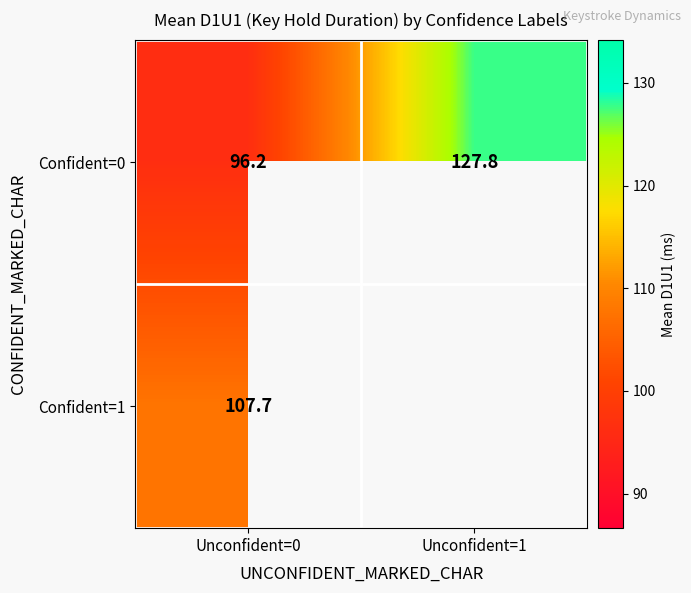

List the labels in order of Confident=0 value, smallest first.

Unconfident=0, Unconfident=1